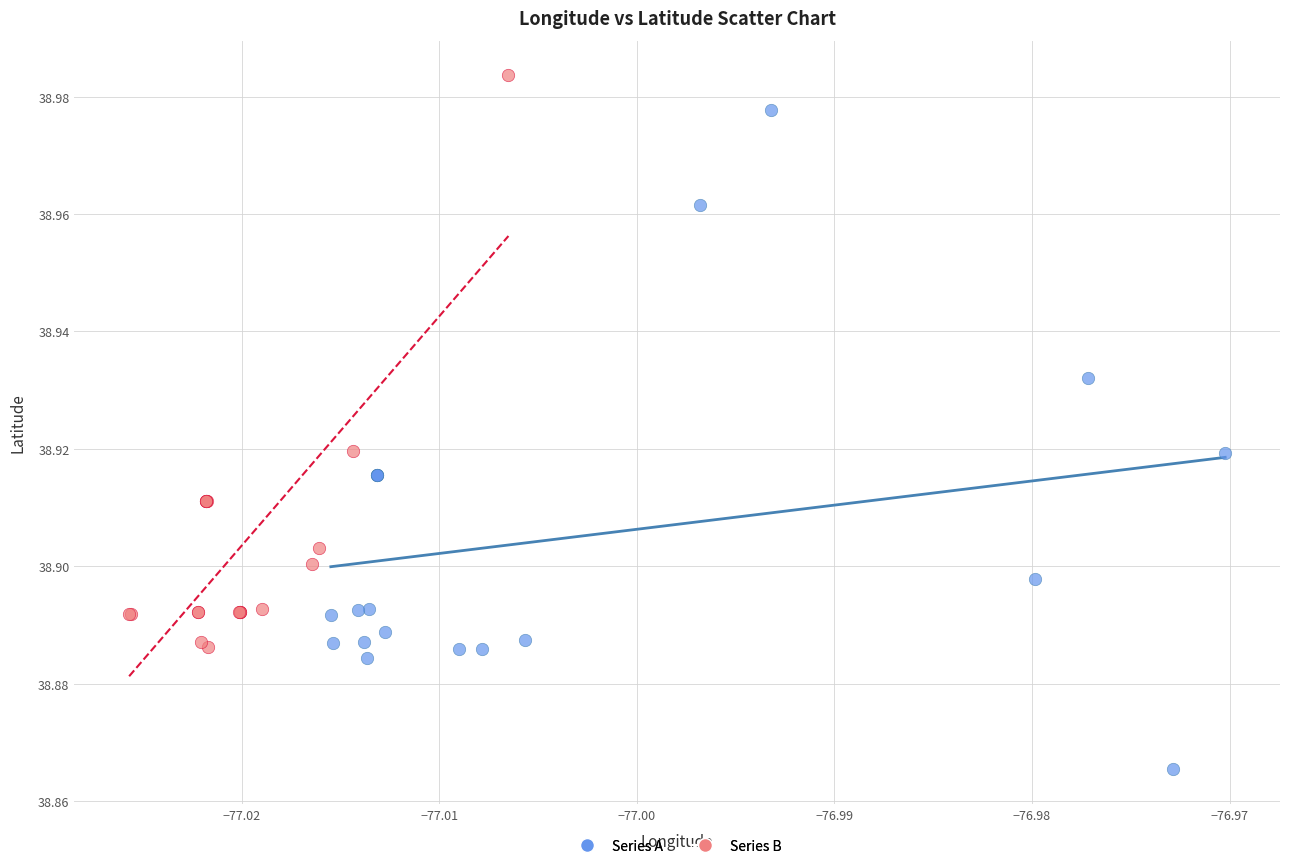

Which series contains the lowest Y value?

Series A